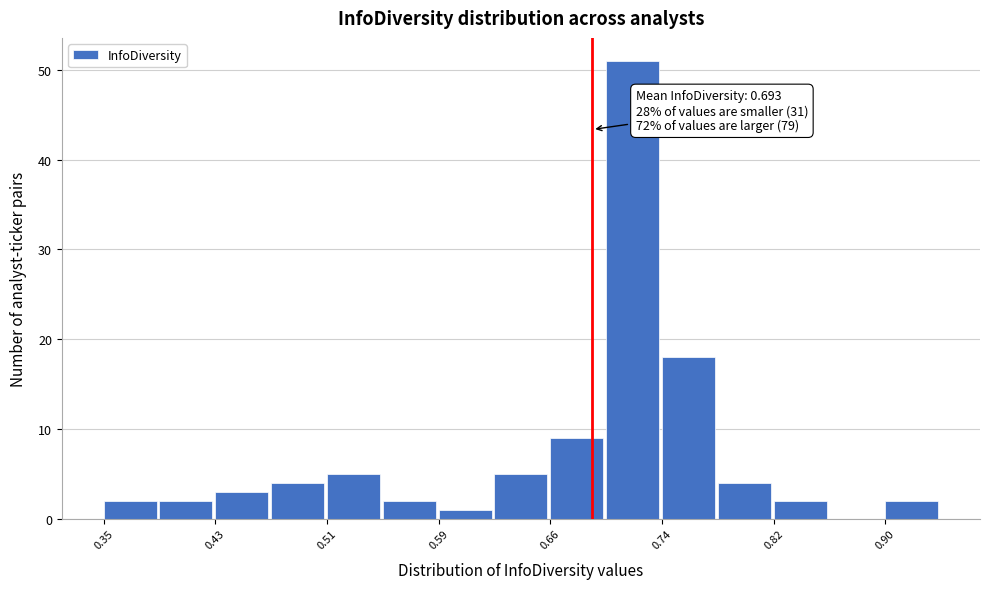

Around what value on the x-axis is the tallest bar? Give the approximate position of its centre, as read against the axis.

0.72